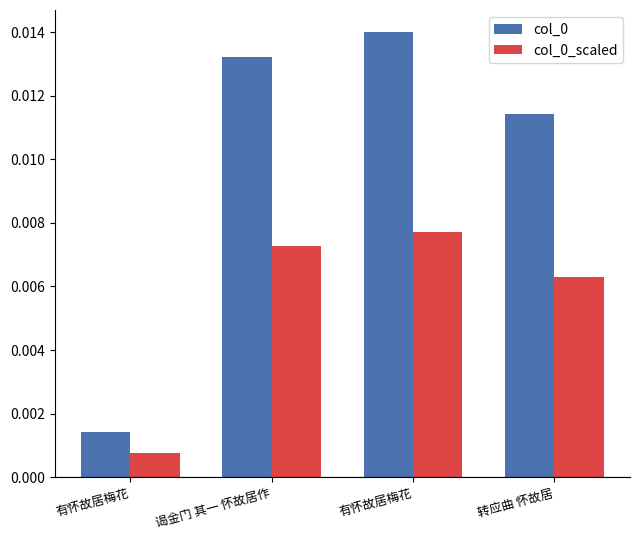

Between 有怀故居梅花 and 转应曲 怀故居, which series saw the biggest shift?

col_0